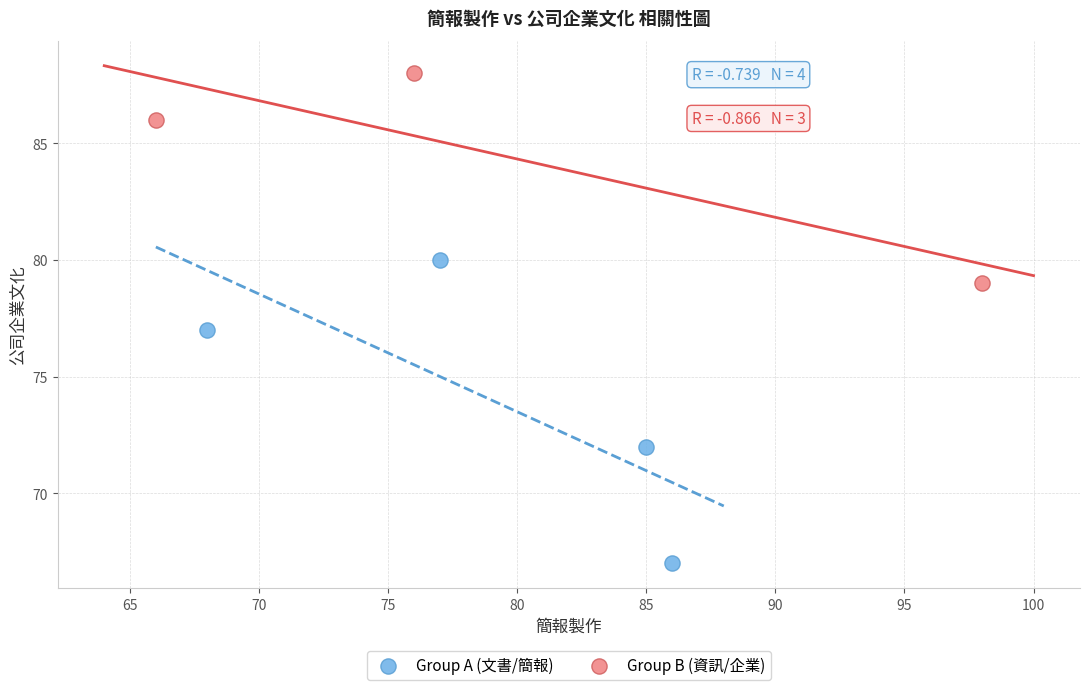

What are all the series names shown in the legend?

Group A (文書/簡報), Group B (資訊/企業)